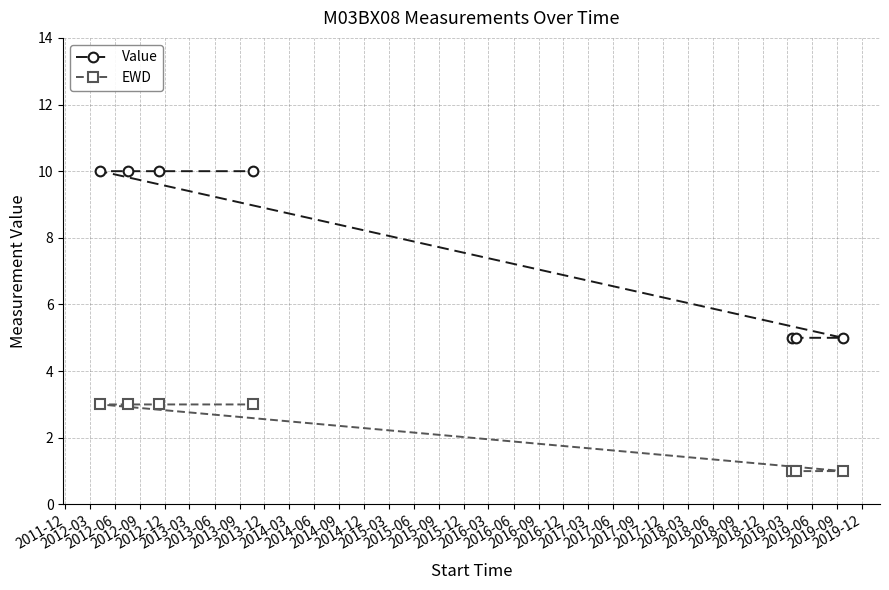

List the series in order of their overall mean, highest first.

Value, EWD